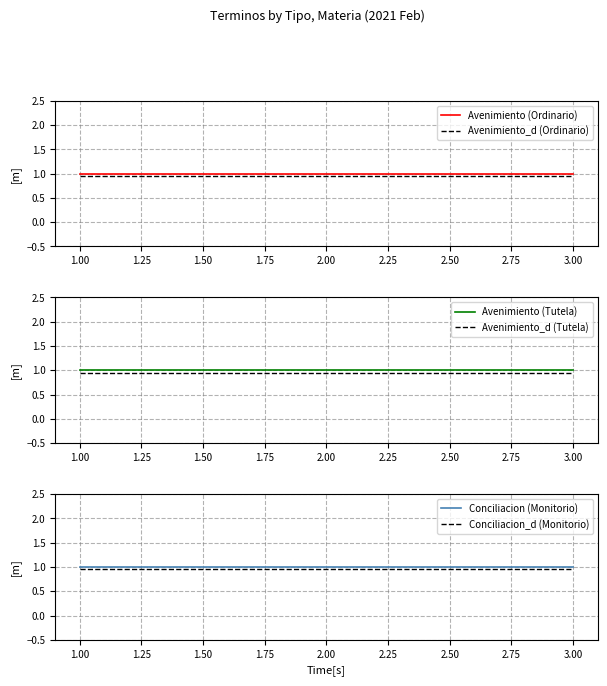

The value of Conciliacion (Monitorio) at 2.00 is 1.0. True or false?

True